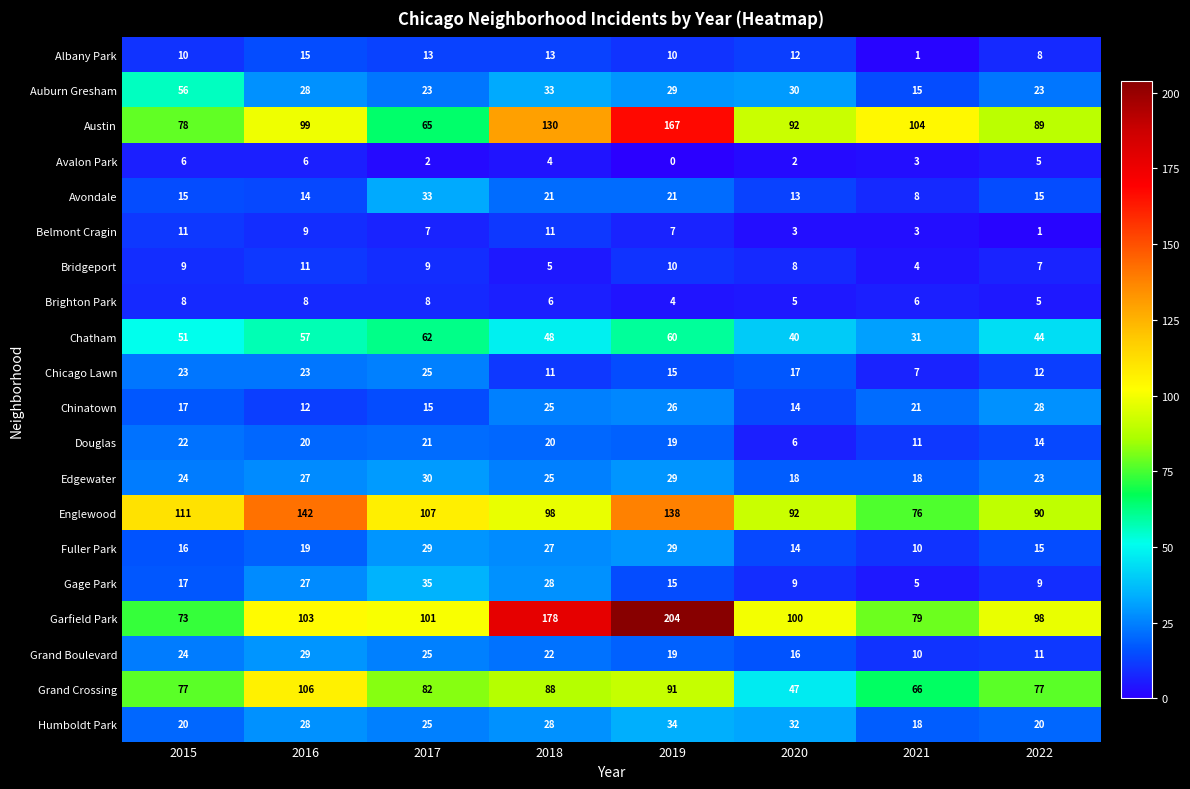

What is the total value across all series at 2018?

821